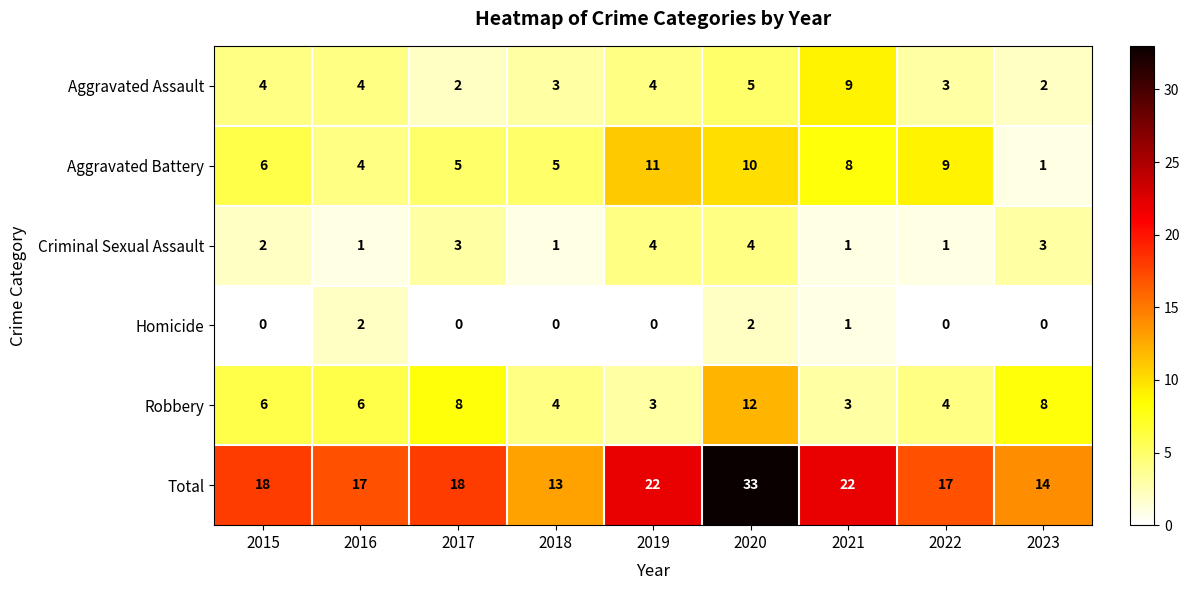

At which category is the sum across all series the highest?

2020